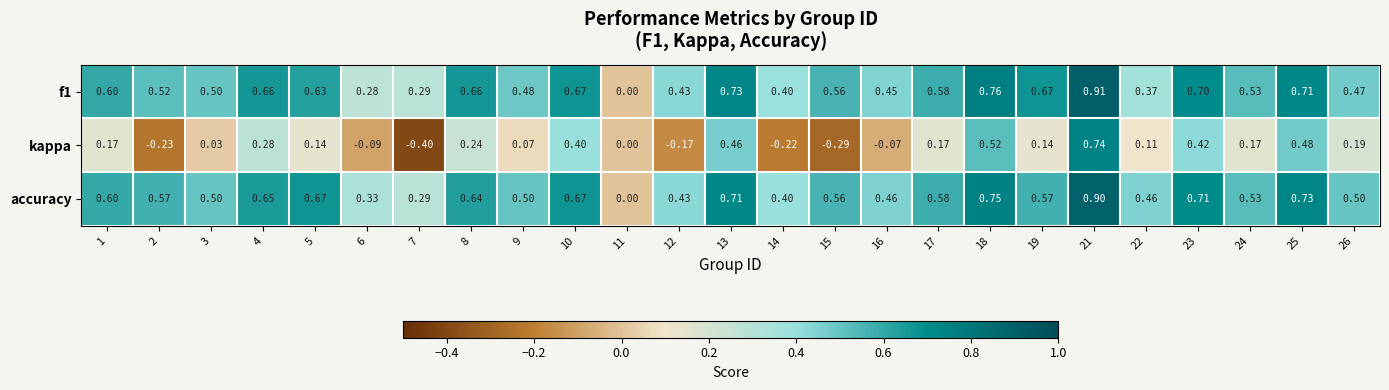

Which series has the largest range (max minus min)?

kappa